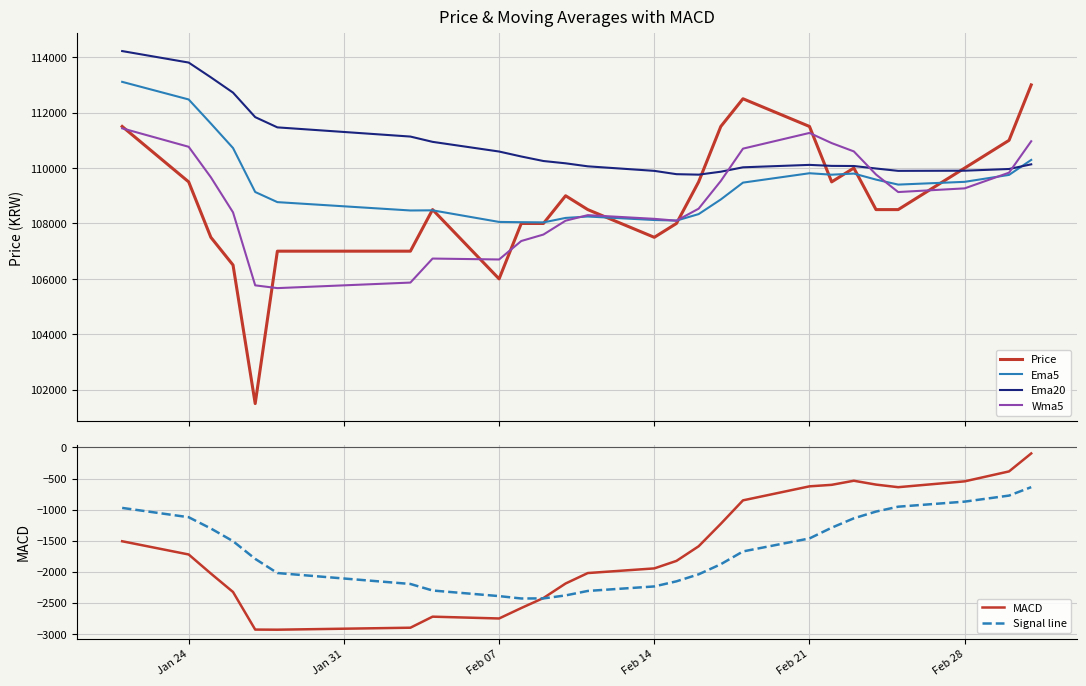

The value of Signal line at Feb 21 is -2164.9. True or false?

False